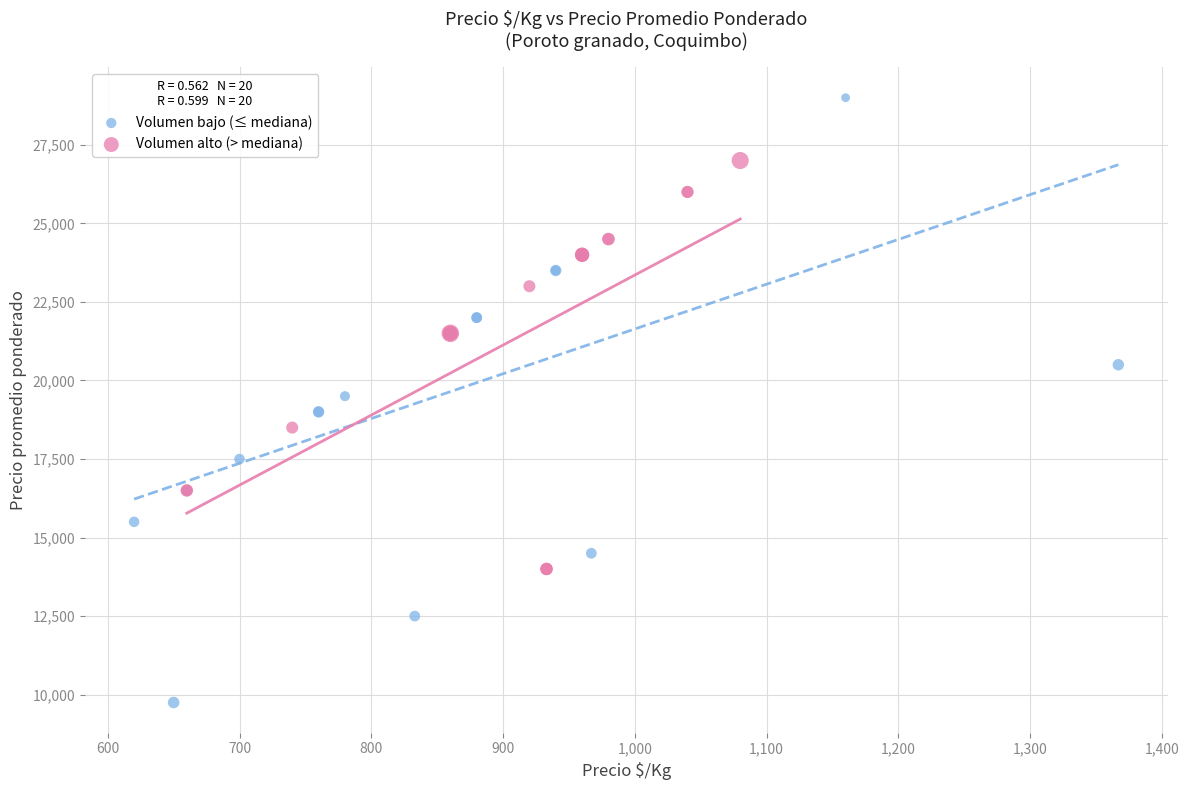

Which series has the widest spread of Y values?

Volumen bajo (≤ mediana)